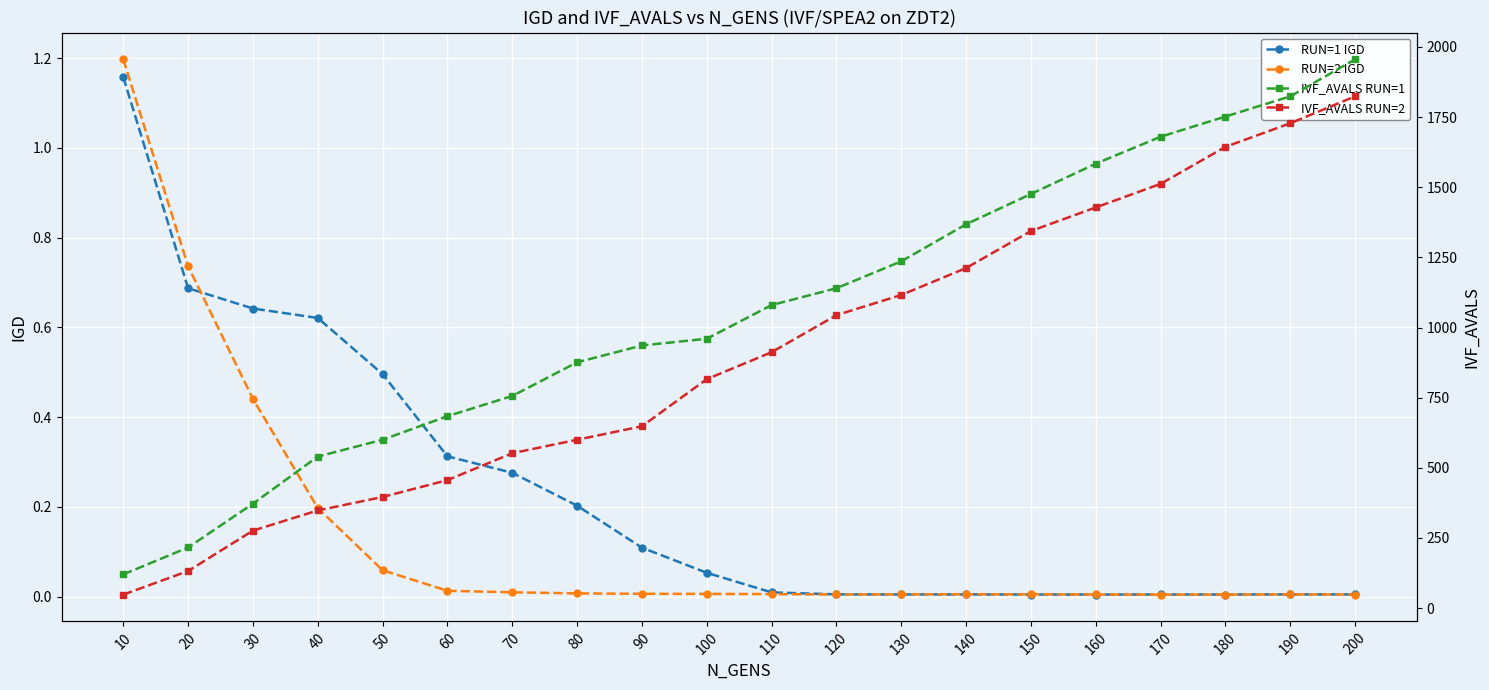

What is the difference between the maximum and minimum values in the IVF_AVALS RUN=1 series?

1836.0